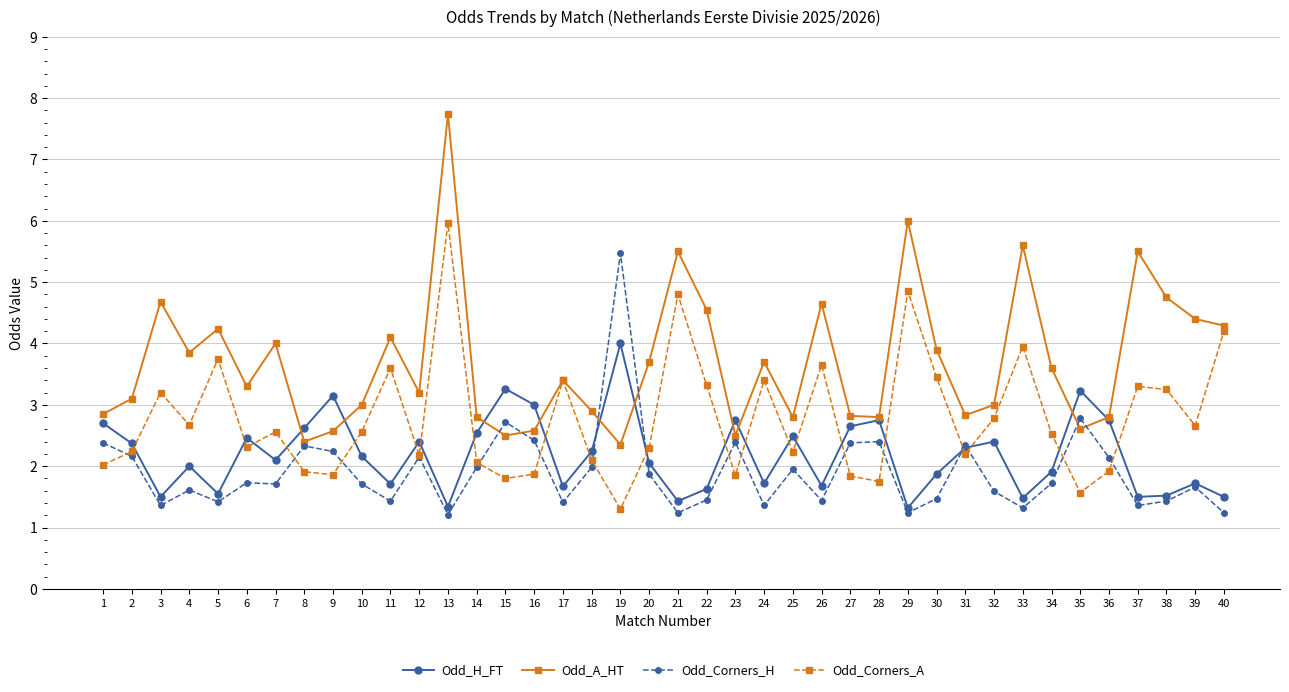

How many lines are shown in the chart?

4